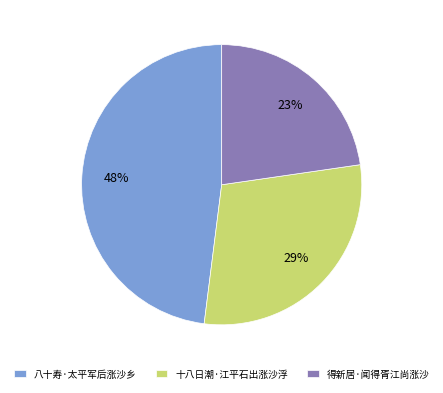

Between 得新居·闻得胥江尚涨沙 and 十八日潮·江平石出涨沙浮, which is larger?

十八日潮·江平石出涨沙浮